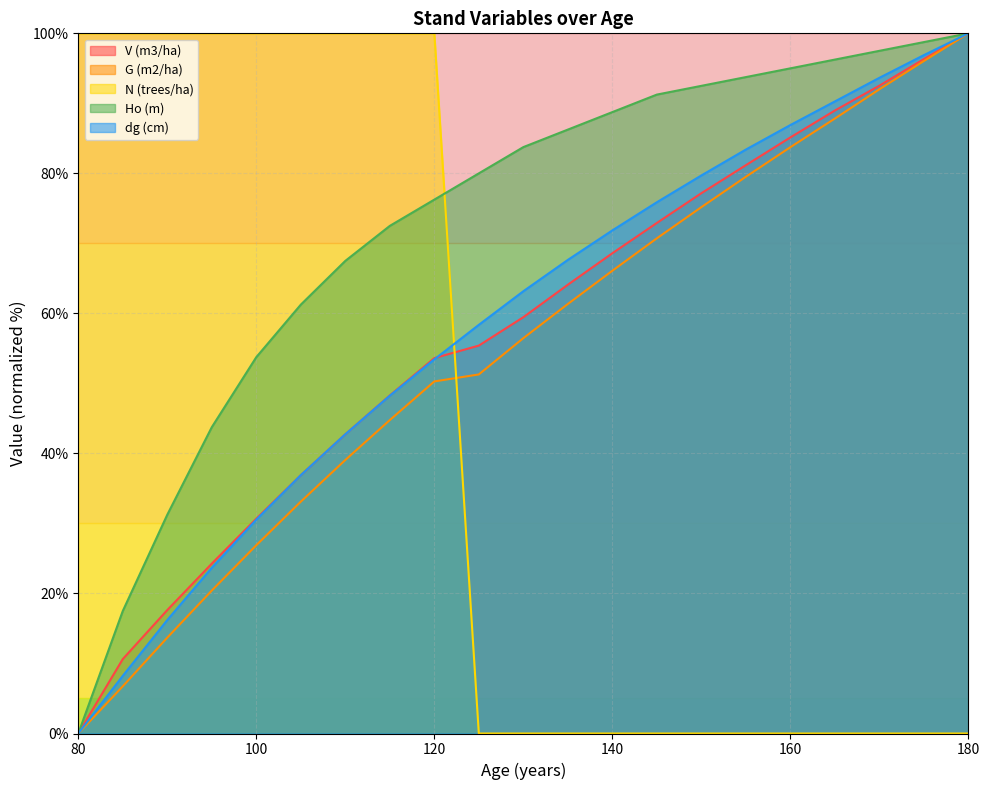

What is the approximate value of V (m3/ha) at 165?

89.0